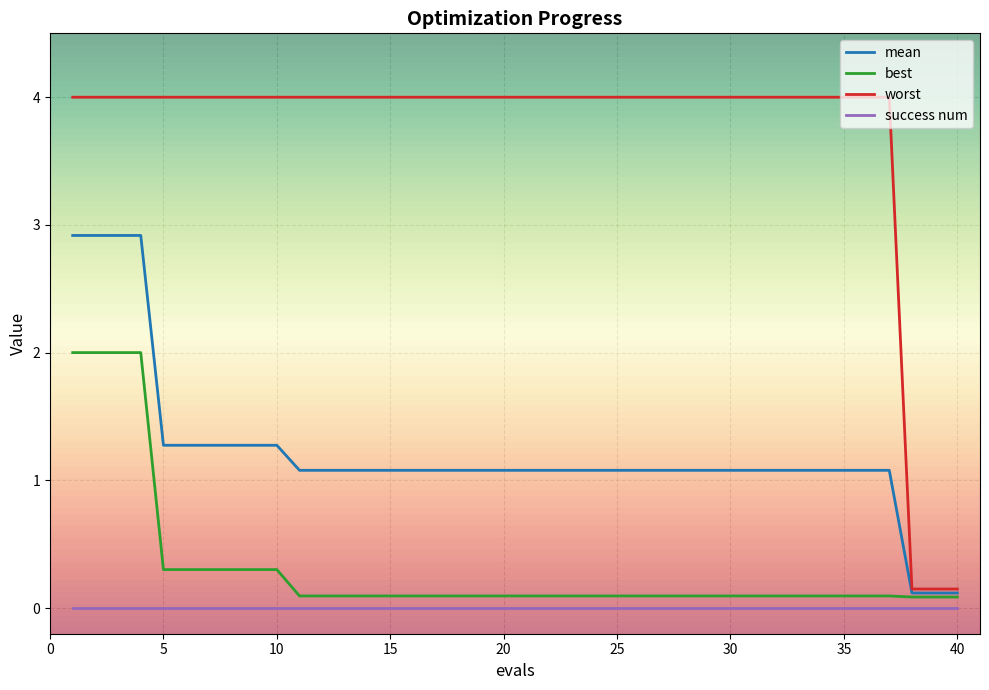

Which series has the largest range (max minus min)?

worst